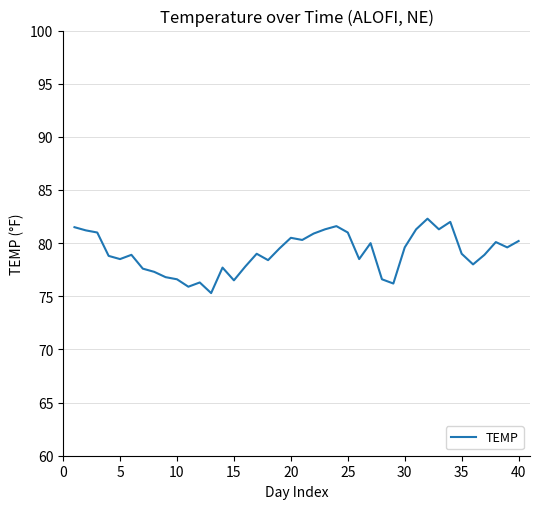

What is the minimum value shown in the chart?

75.3